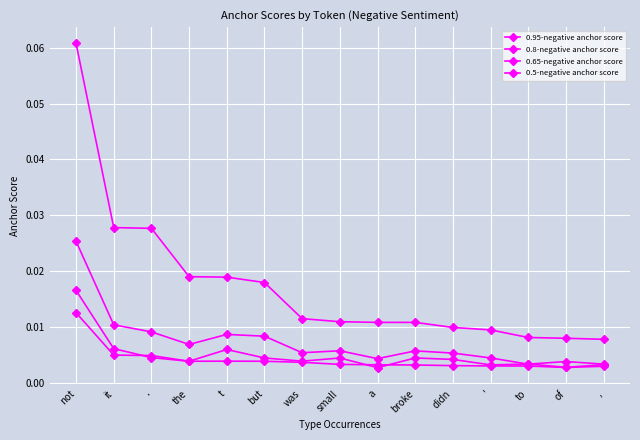

How many lines are shown in the chart?

4